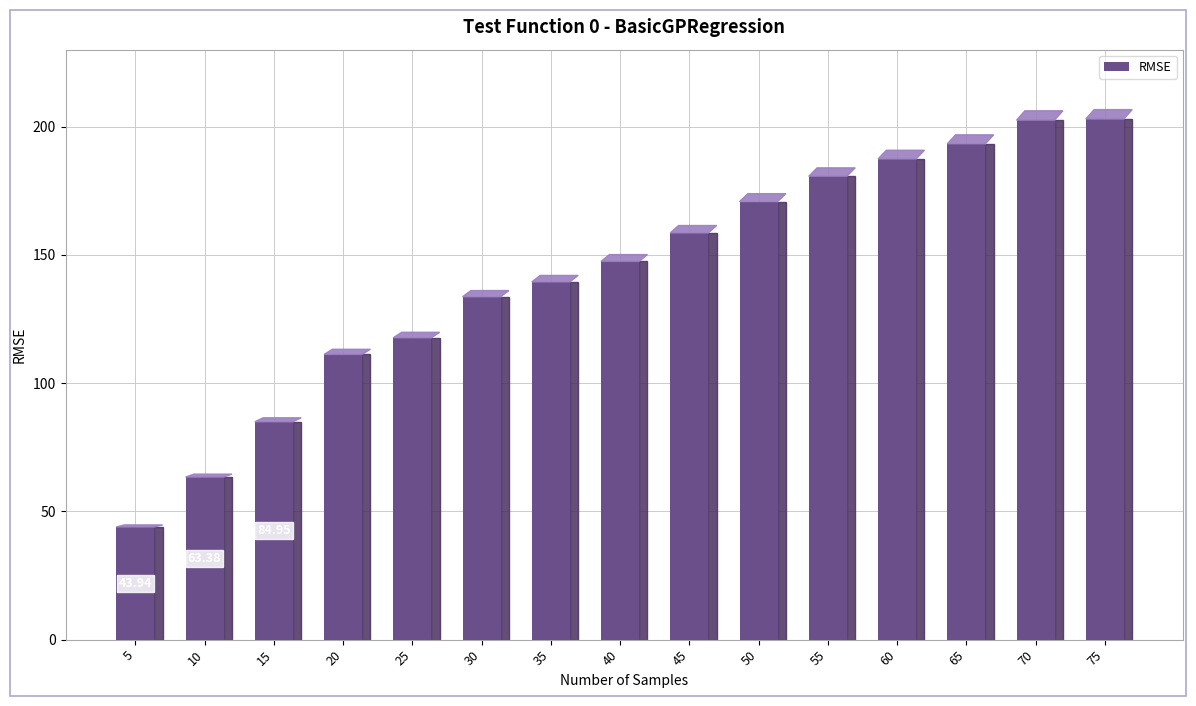

True or false: the data shows 126.8 at 15.

False